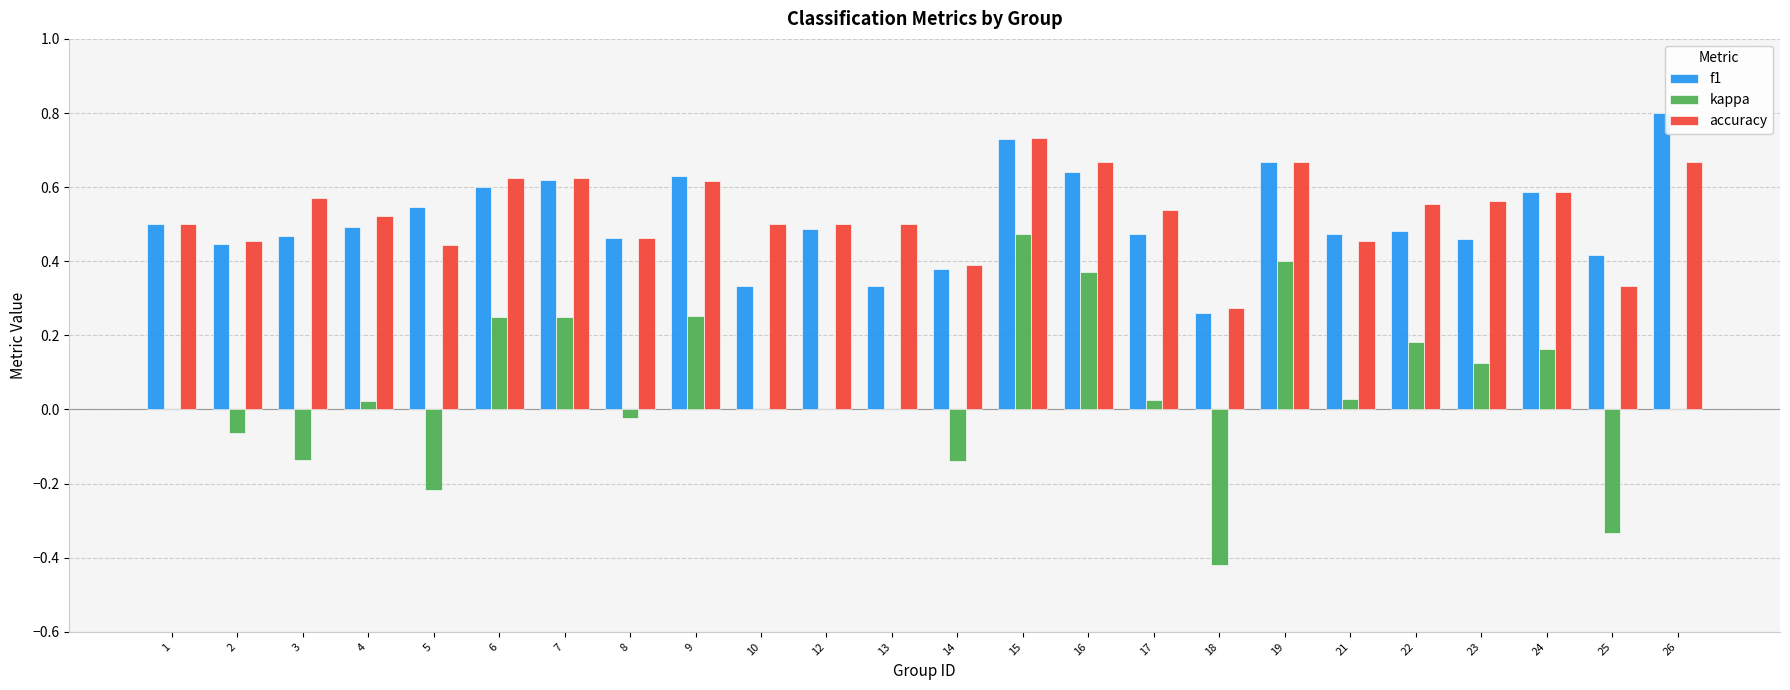

The accuracy series shows 0.6 at 3. True or false?

True